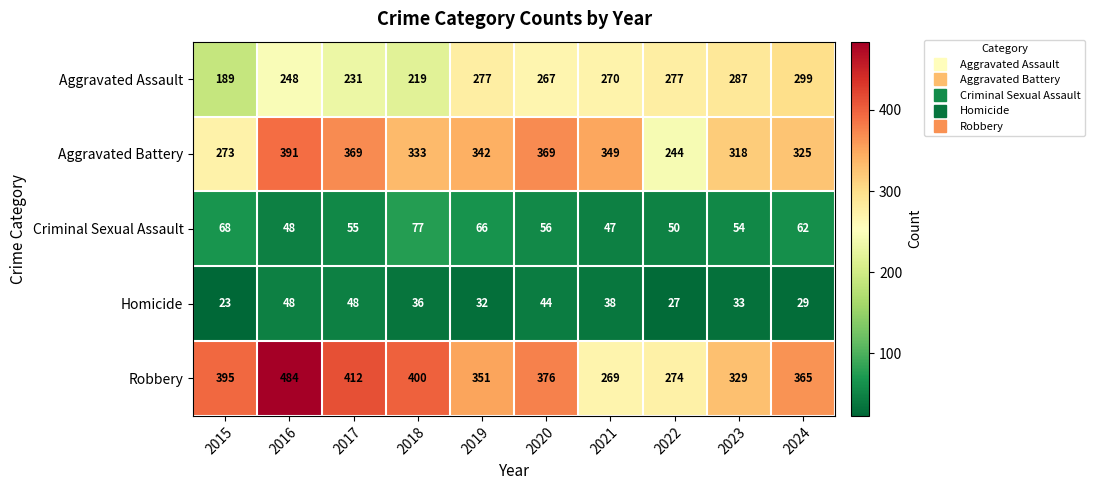

At which category is the sum across all series the highest?

2016